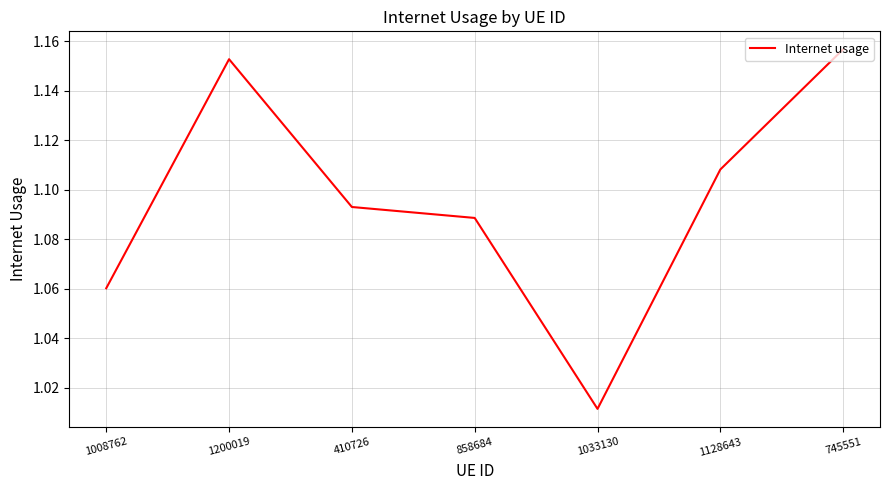

How many lines are shown in the chart?

1